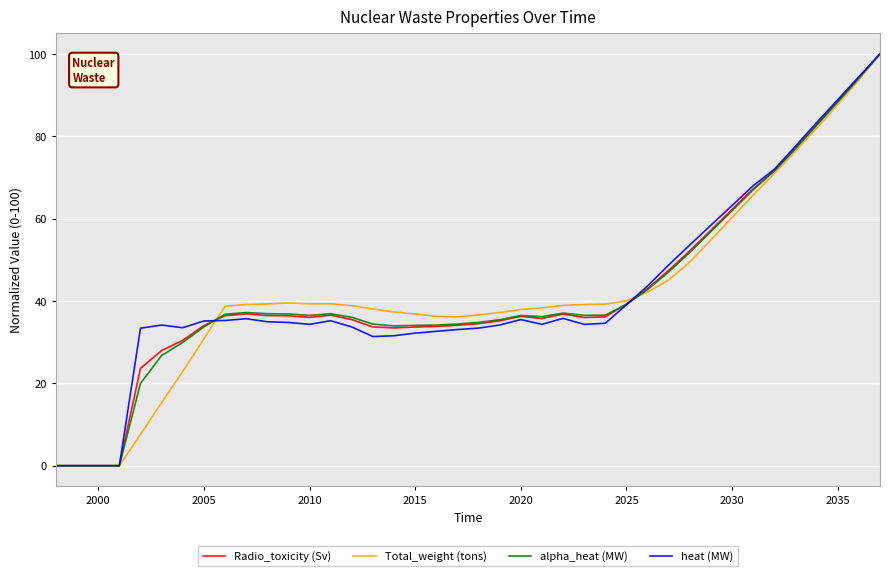

What is the maximum value shown in the chart?

100.0